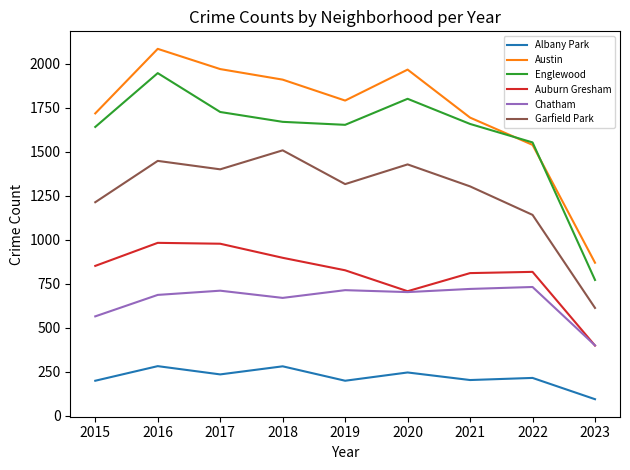

Which series has the largest total across all categories?

Austin